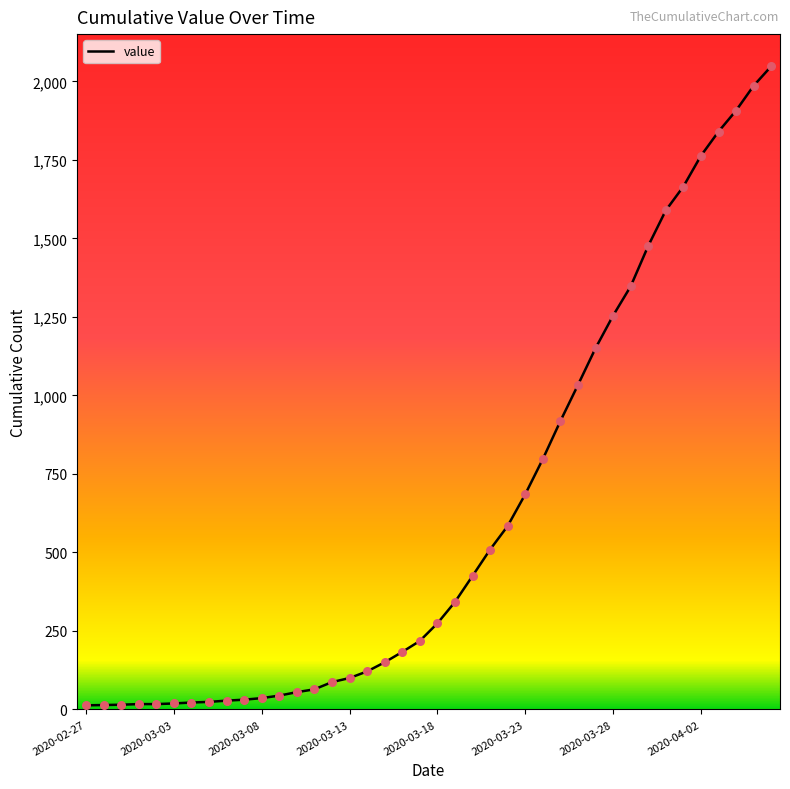

What is the maximum value shown in the chart?

2048